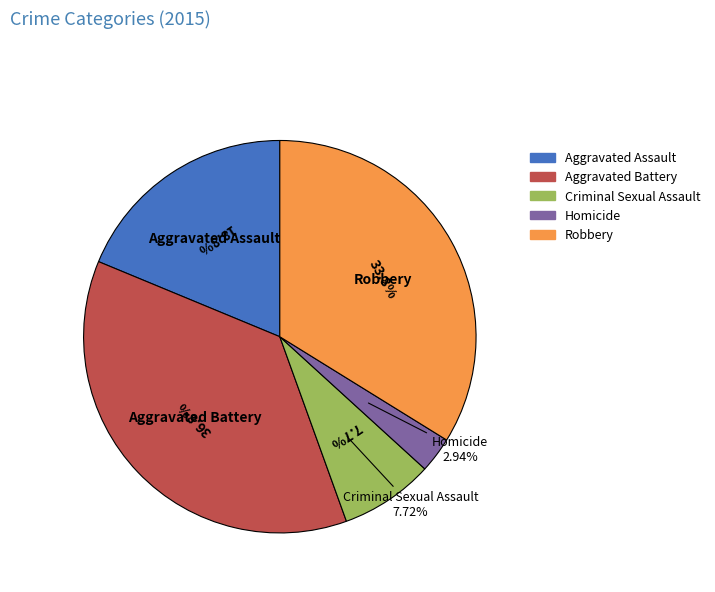

What percentage is NOT represented by Homicide?

97.1%